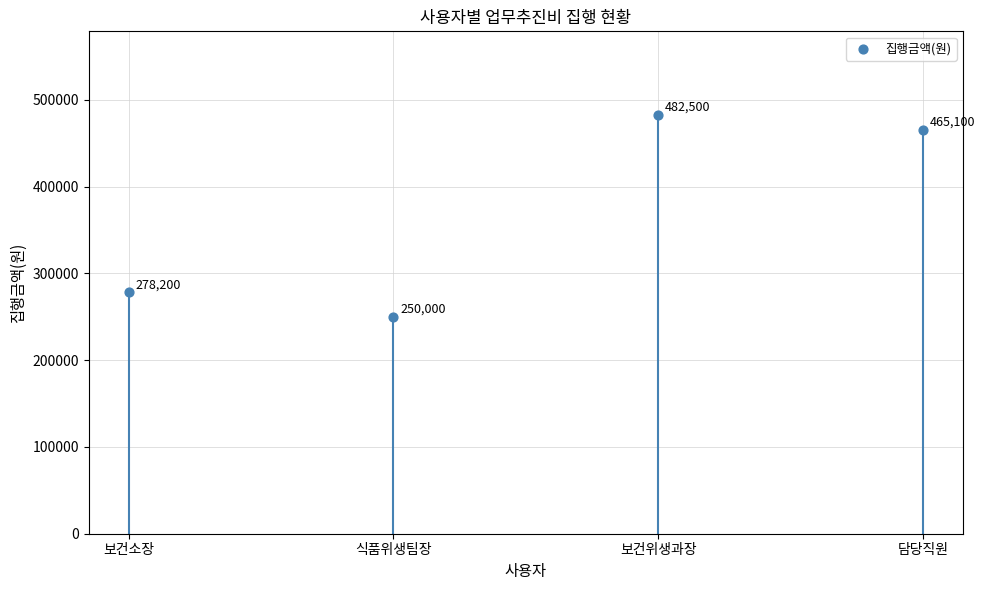

What is the average Y value?

368950